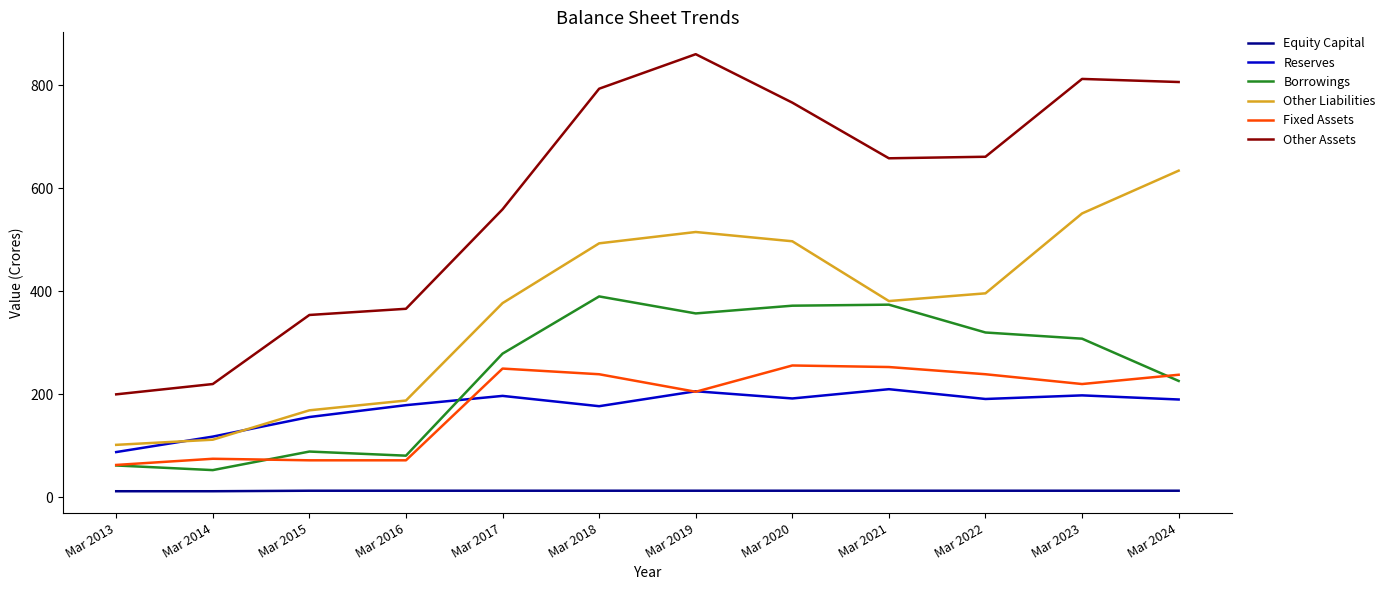

True or false: Borrowings and Equity Capital intersect in this chart.

False